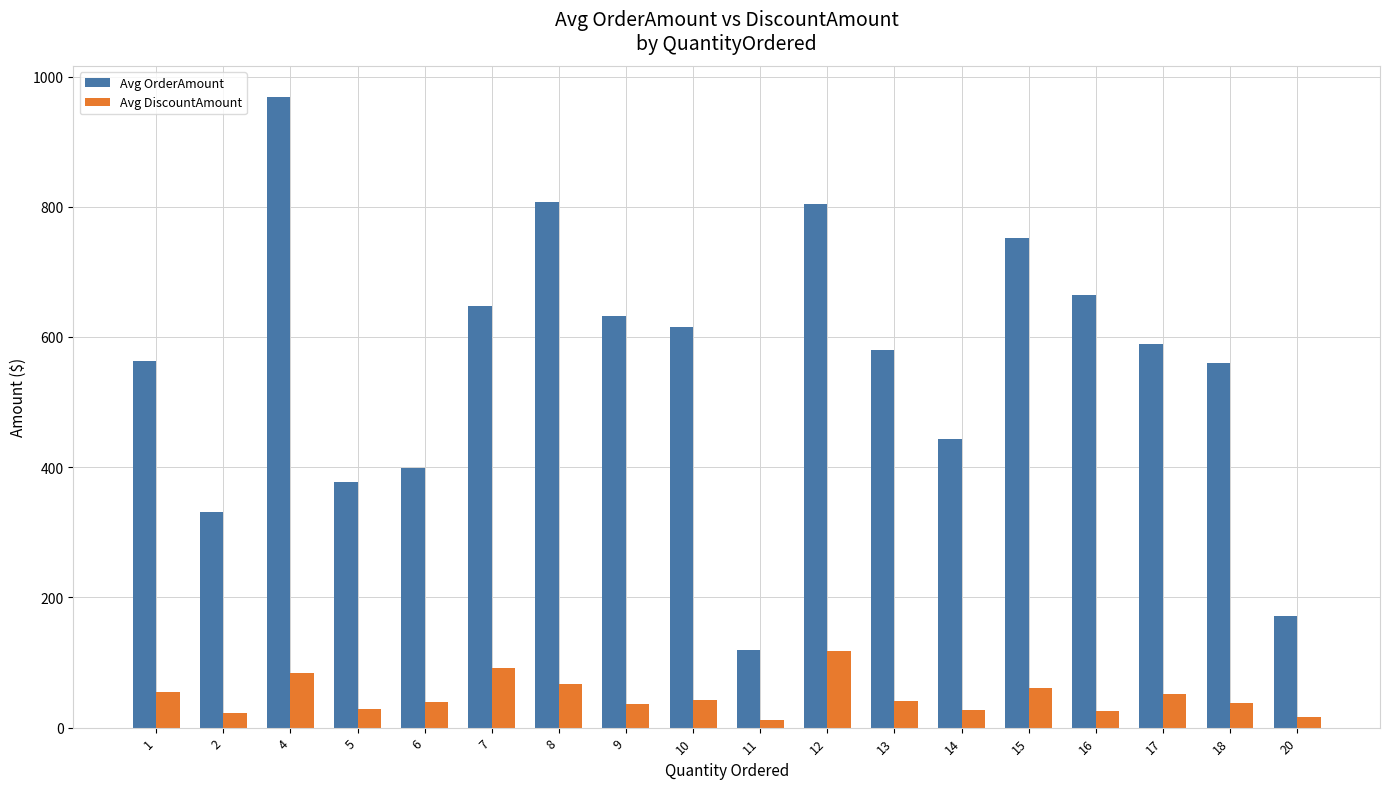

True or false: Avg OrderAmount has a value of 213.9 at 7.

False